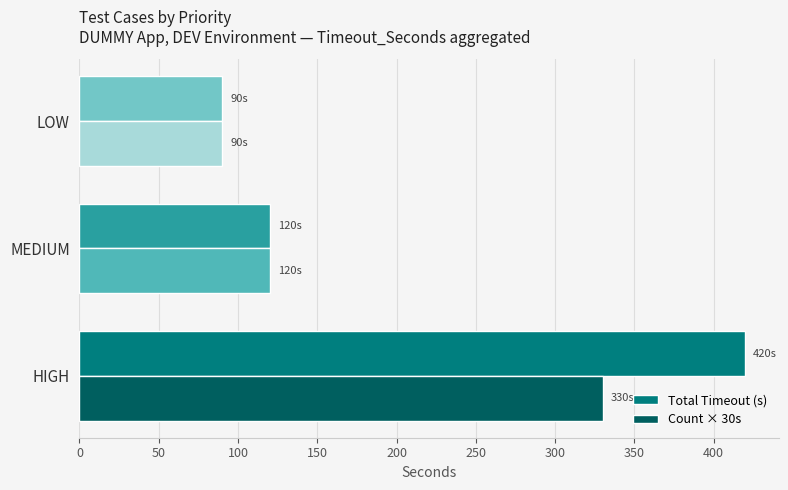

Which category has the lowest value across all series?

LOW